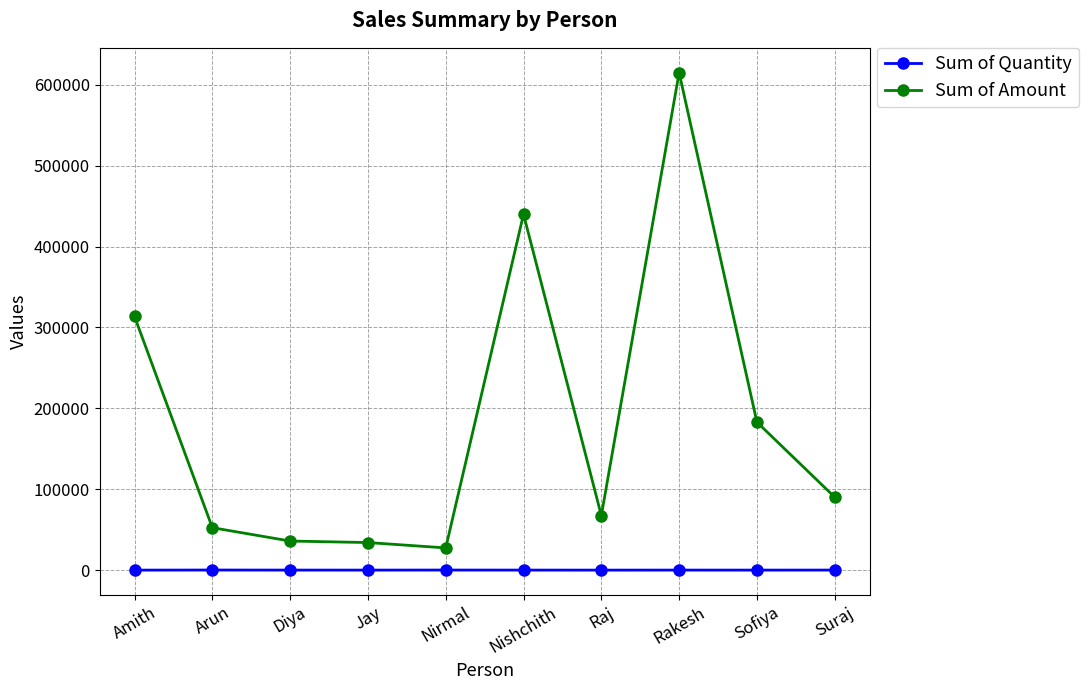

How many data points in Sum of Quantity are less than 80?

5